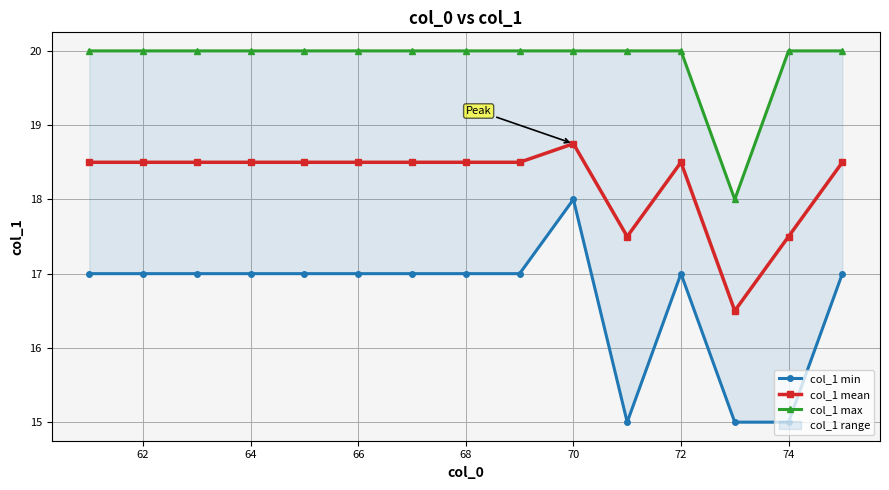

The value of col_1 mean at 72 is 18.5. True or false?

True